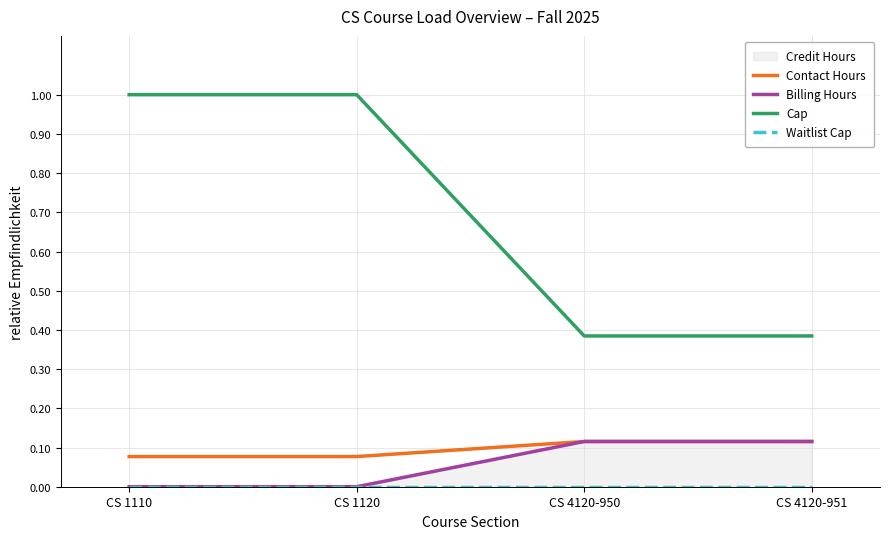

The Cap series shows 1.6 at CS 1110. True or false?

False